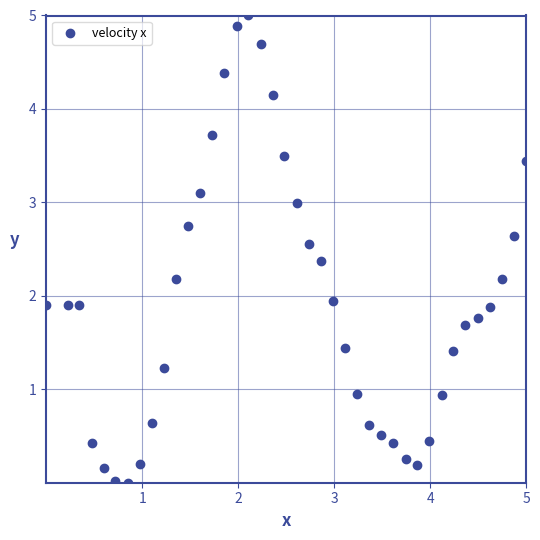

What is the range of Y values (max minus min)?

5.0